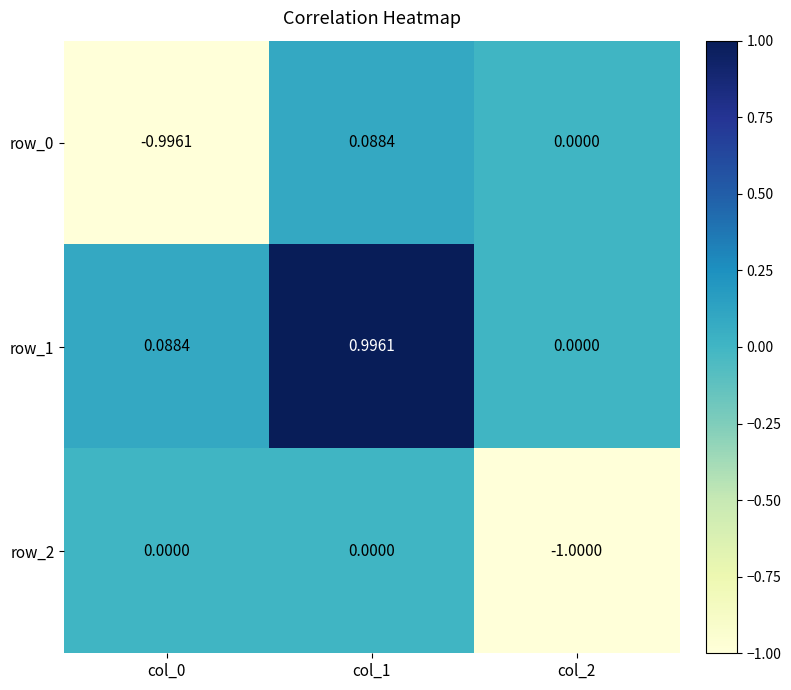

What is the difference between the highest and lowest values at col_1?

1.0